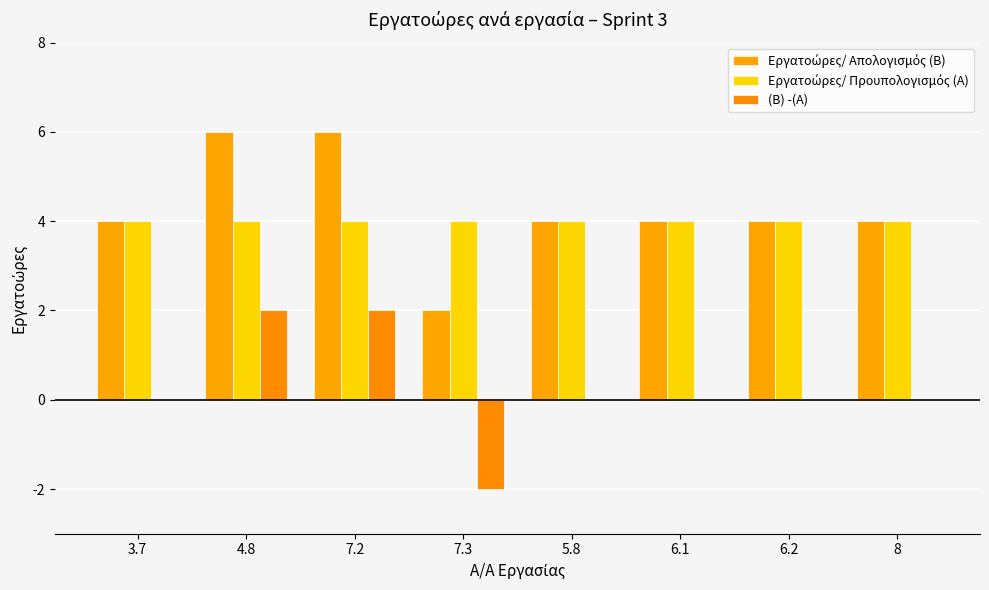

What is the minimum value for (B) -(A)?

-2